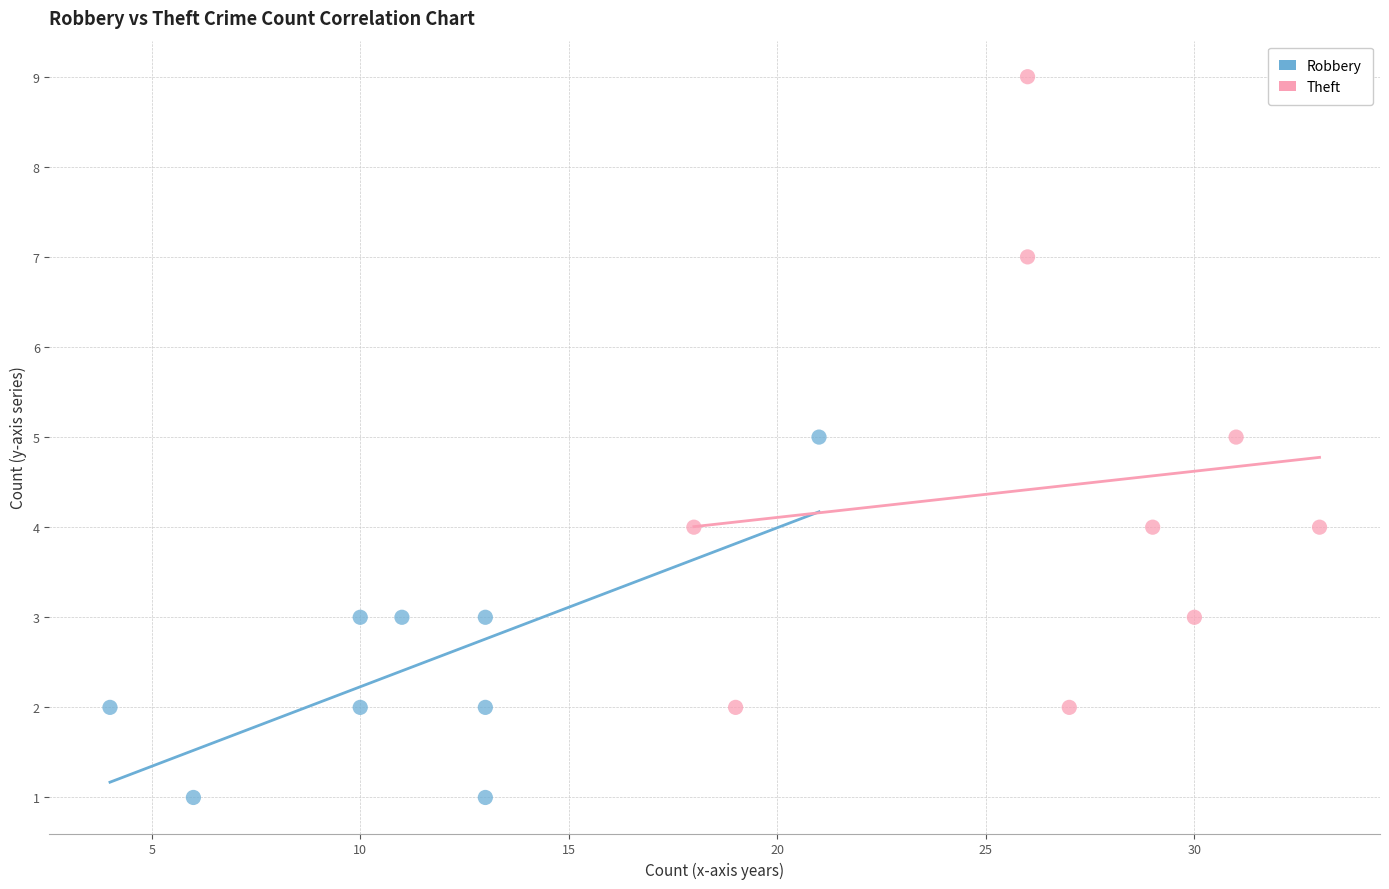

Which series contains the lowest Y value?

Robbery